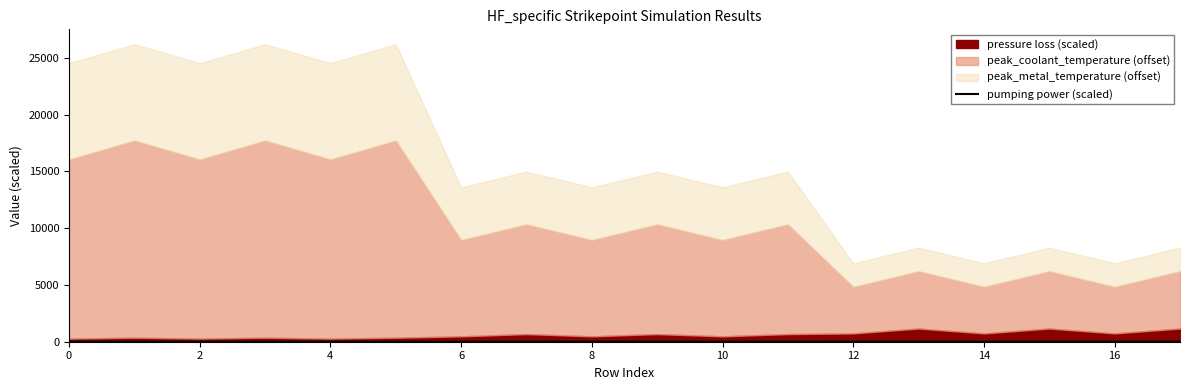

Which has a higher value, 12 or 12?

12